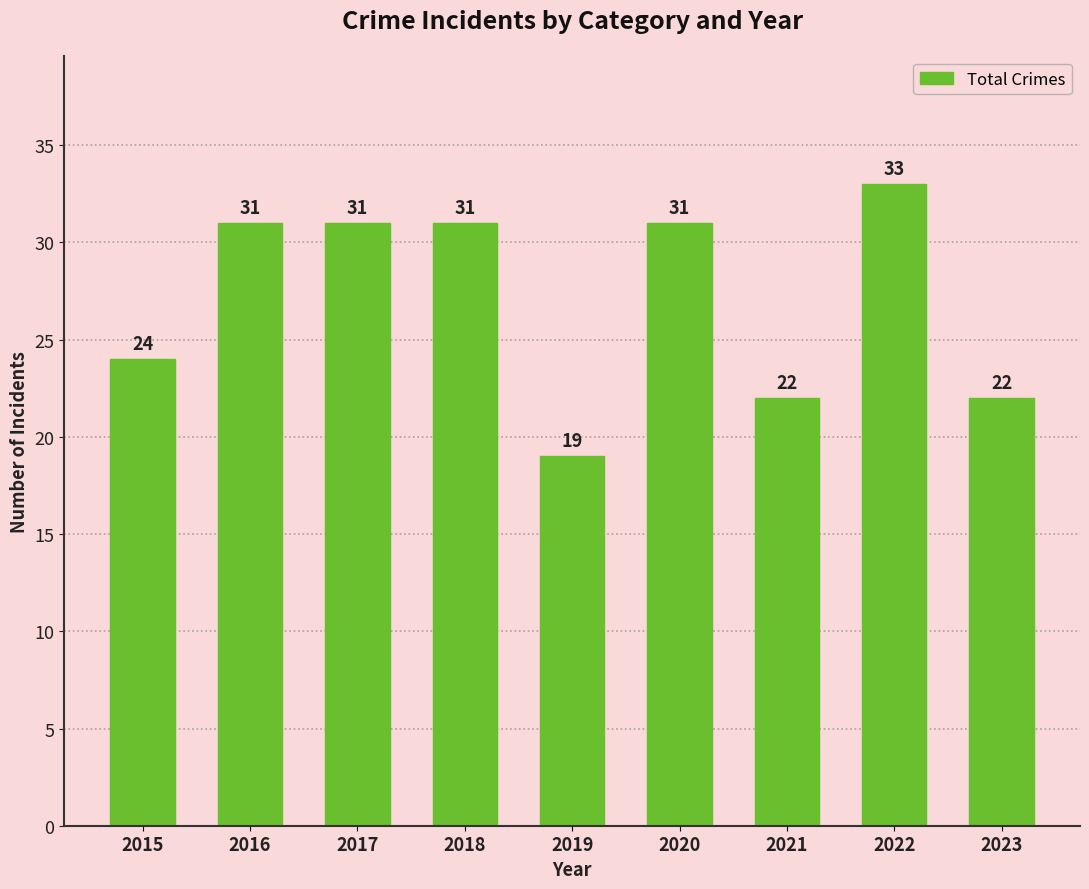

Count the number of data series in this chart.

1